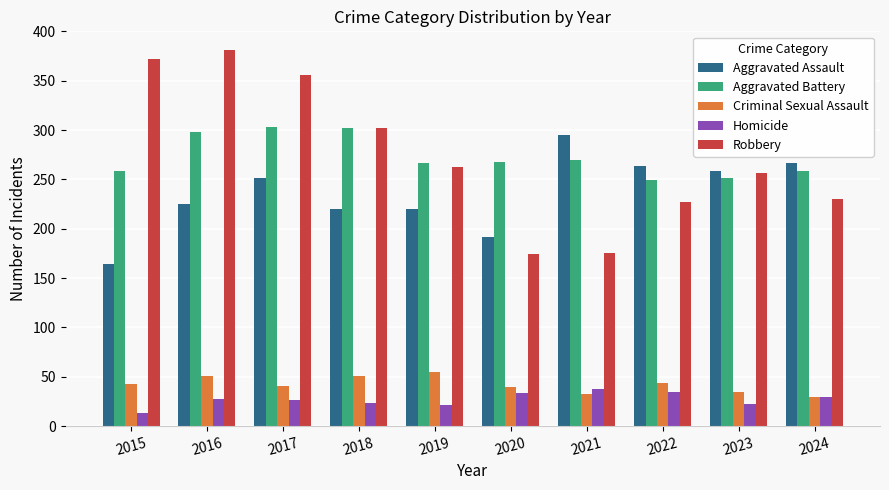

The value of Aggravated Assault at 2024 is 471. True or false?

False